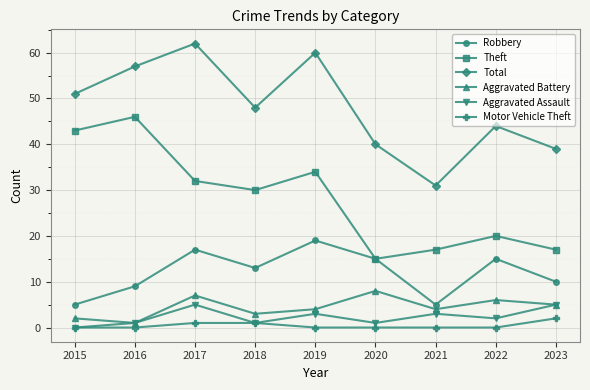

True or false: Aggravated Battery has a value of 4 at 2021.

True